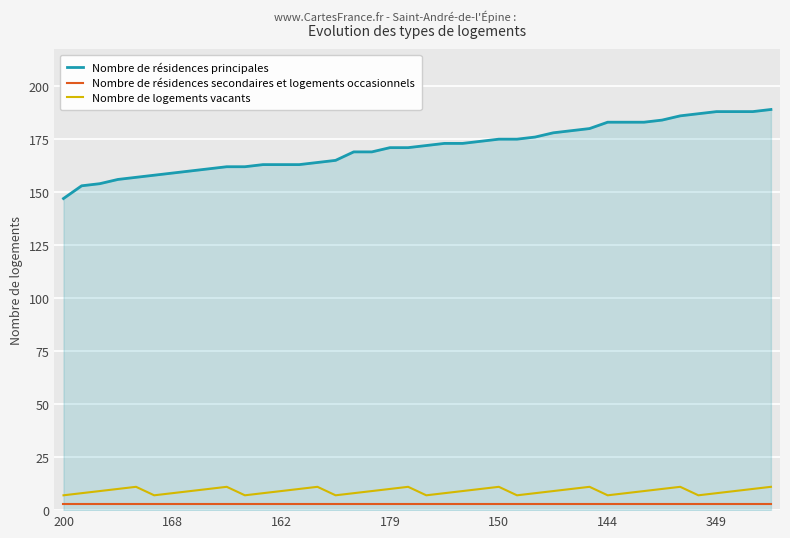

Which series has the largest range (max minus min)?

Nombre de résidences principales